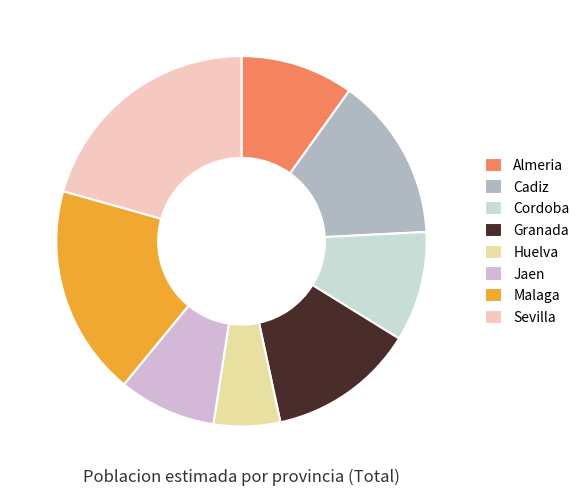

How many segments does this pie chart have?

8